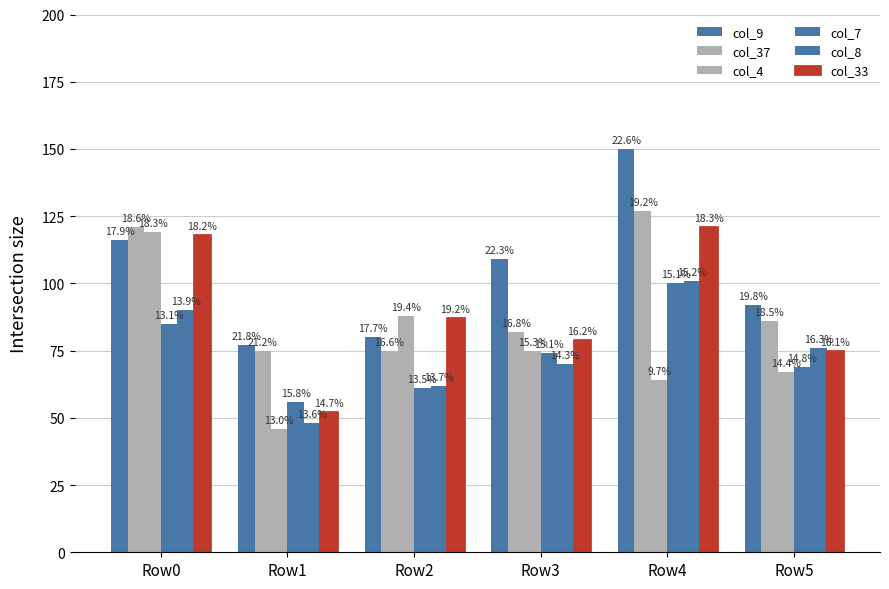

What is the difference between the maximum and minimum values in the col_33 series?

69